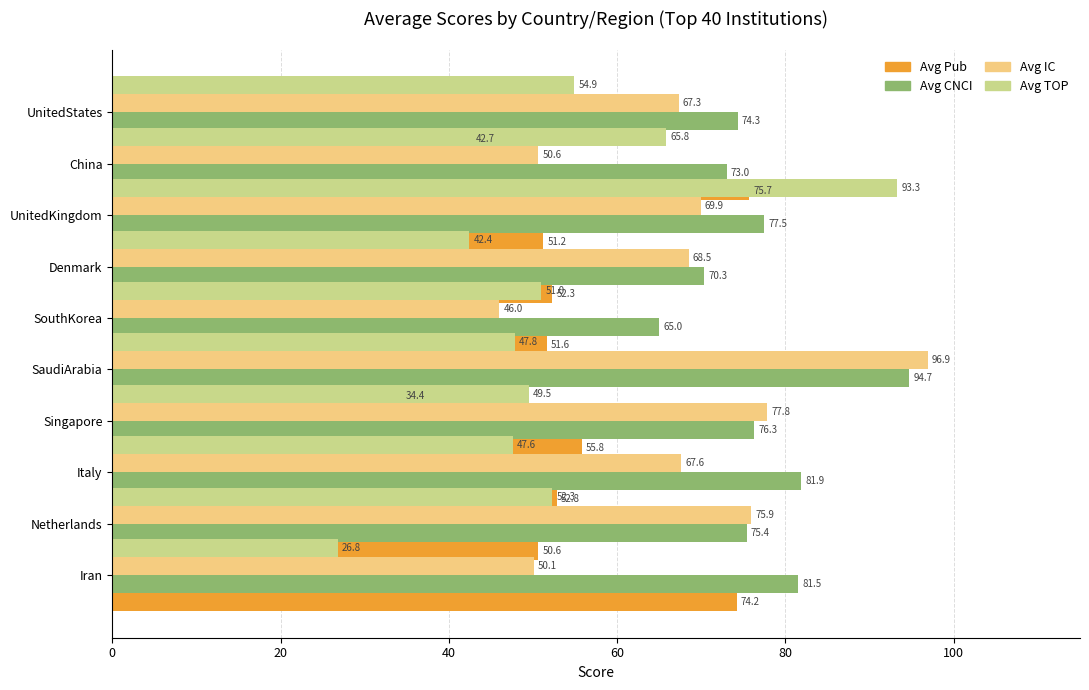

Is the value of Avg CNCI at SouthKorea greater than the value of Avg IC at Netherlands?

No